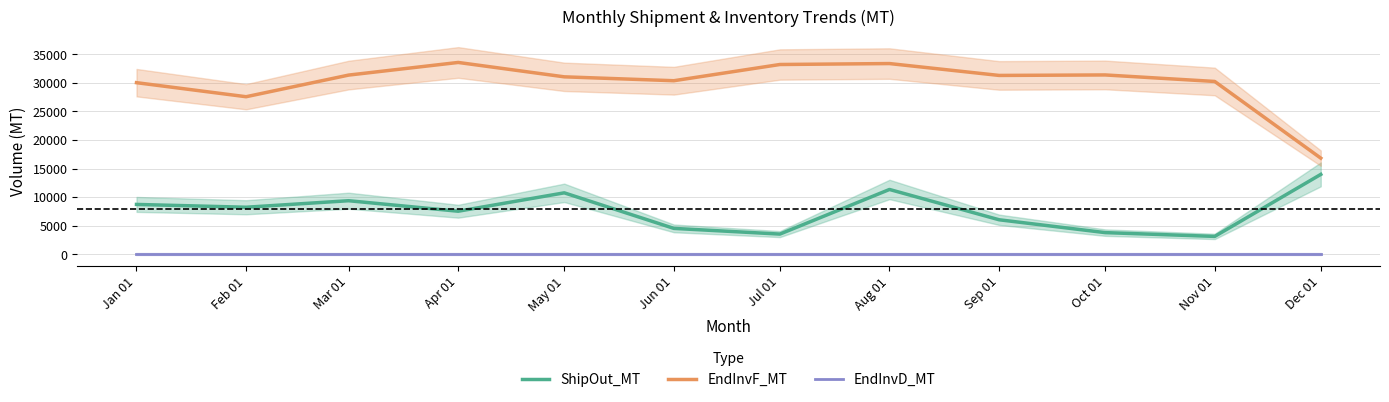

What is the label of the 5th point from the right?

Aug 01